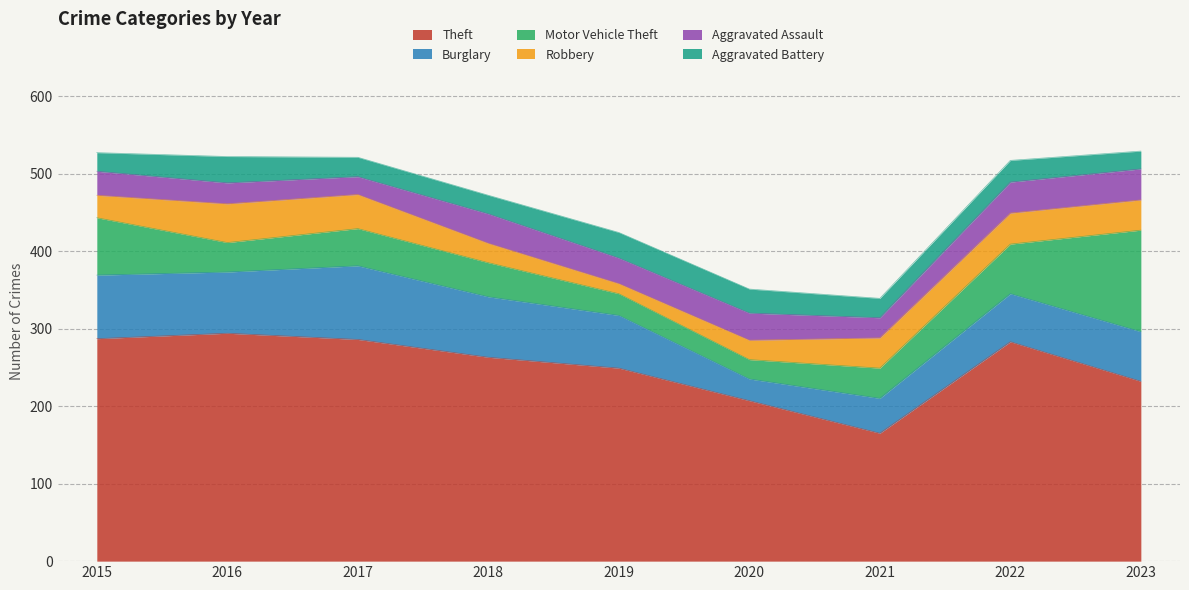

At which category does Aggravated Assault reach its first local valley?

2017